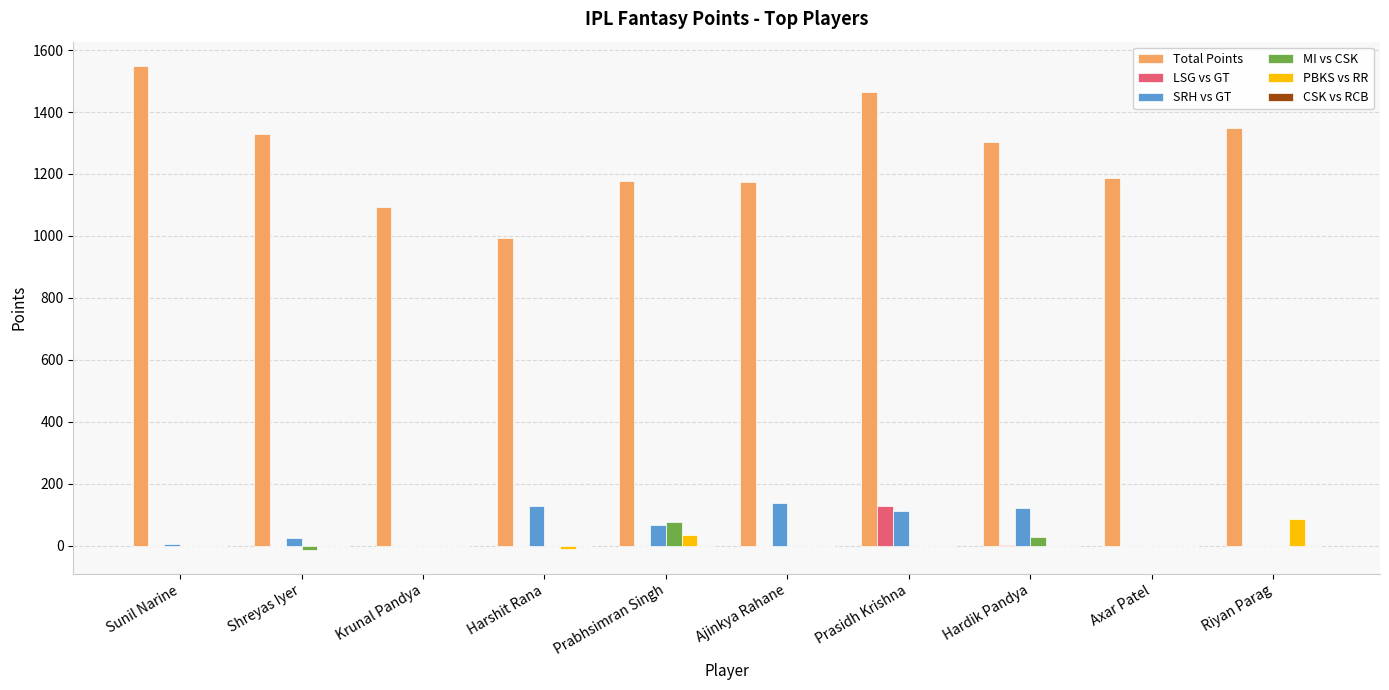

What is the maximum value for PBKS vs RR?

88